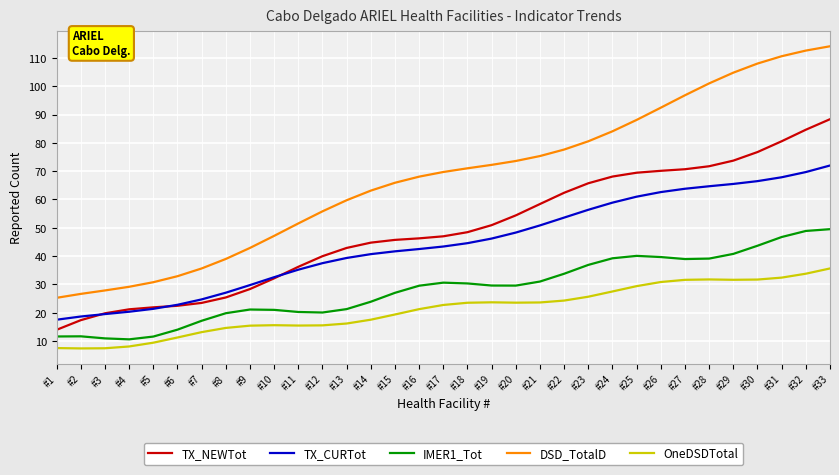

Which series changed the most between #16 and #30?

DSD_TotalD